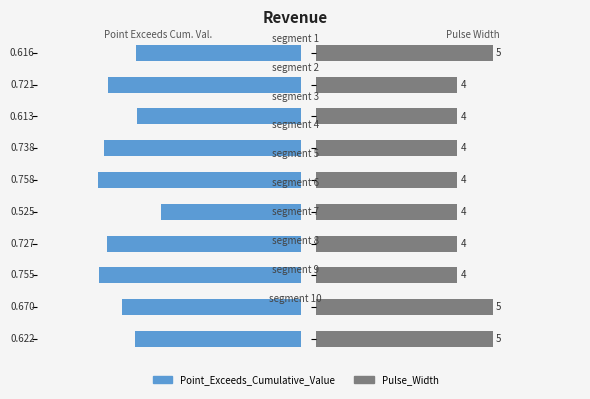

What is the value of the Point_Exceeds_Cumulative_Value bar at the 5th from the left?

0.8